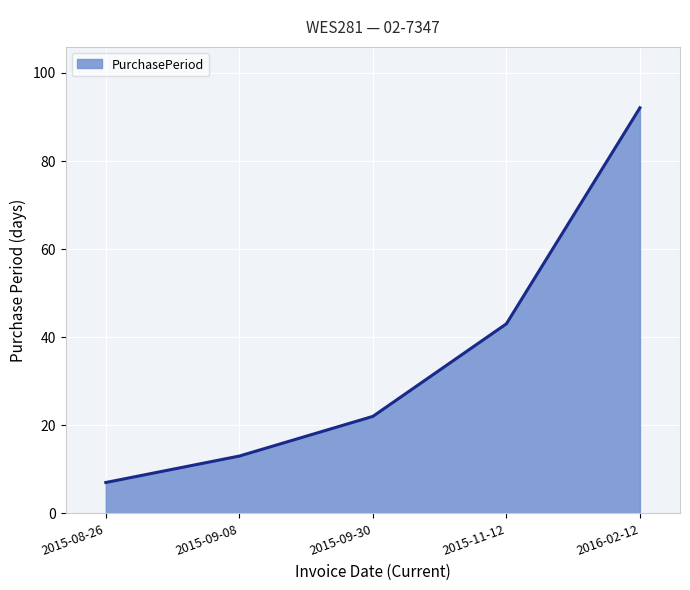

What position from the left is 2015-09-30?

3